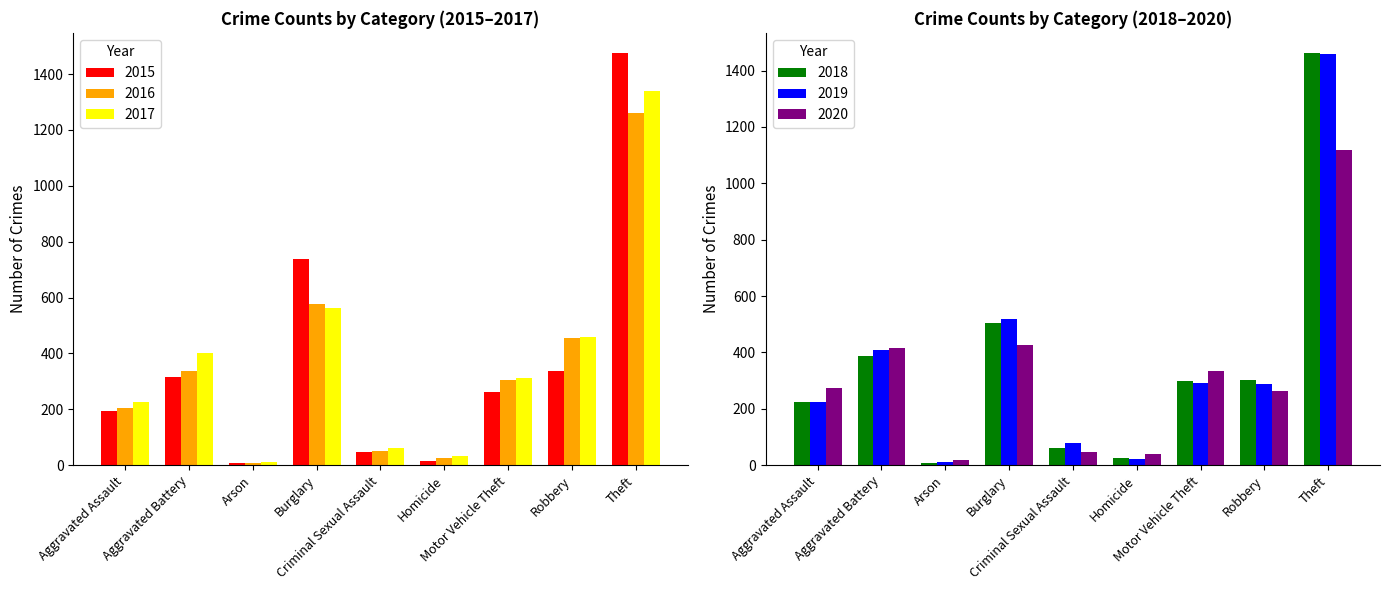

What is the sum of all 2017 values?

3403